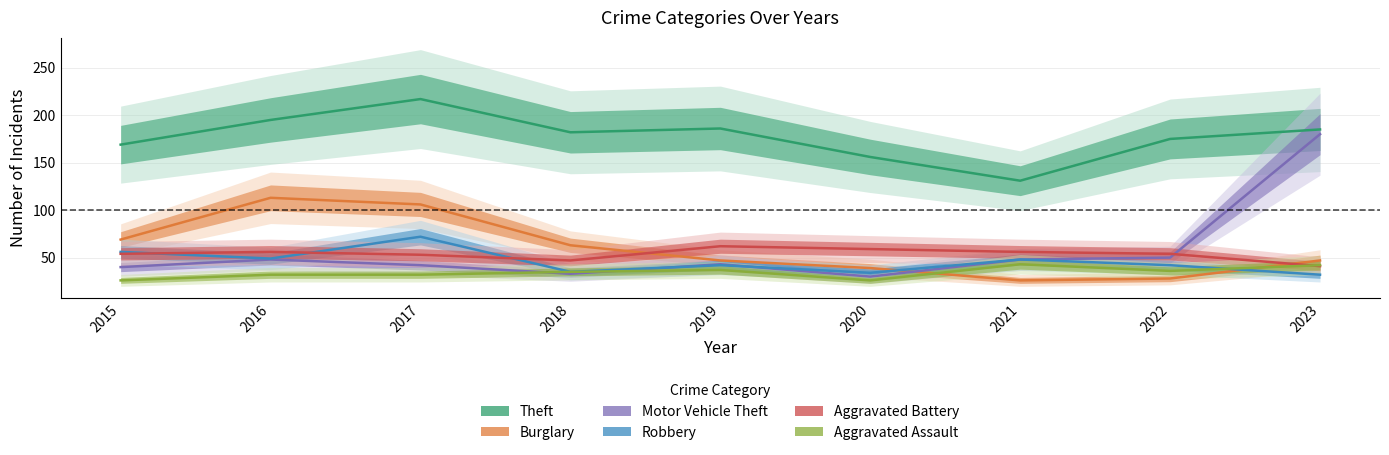

Reading left to right, list all the values displayed in this chart.

Theft: 169	195	217	182	186	156	131	175	185
Burglary: 69	113	106	63	47	39	26	28	47
Motor Vehicle Theft: 40	48	42	33	43	30	48	50	180
Robbery: 56	49	72	35	42	34	48	42	32
Aggravated Battery: 54	56	53	47	62	59	56	54	41
Aggravated Assault: 26	32	32	35	37	26	43	36	42